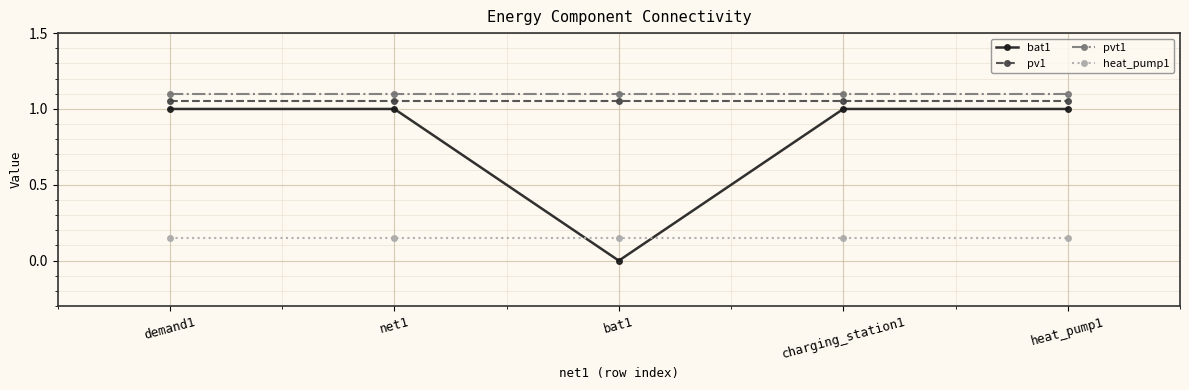

What value does the bat1 series have at net1?

1.0